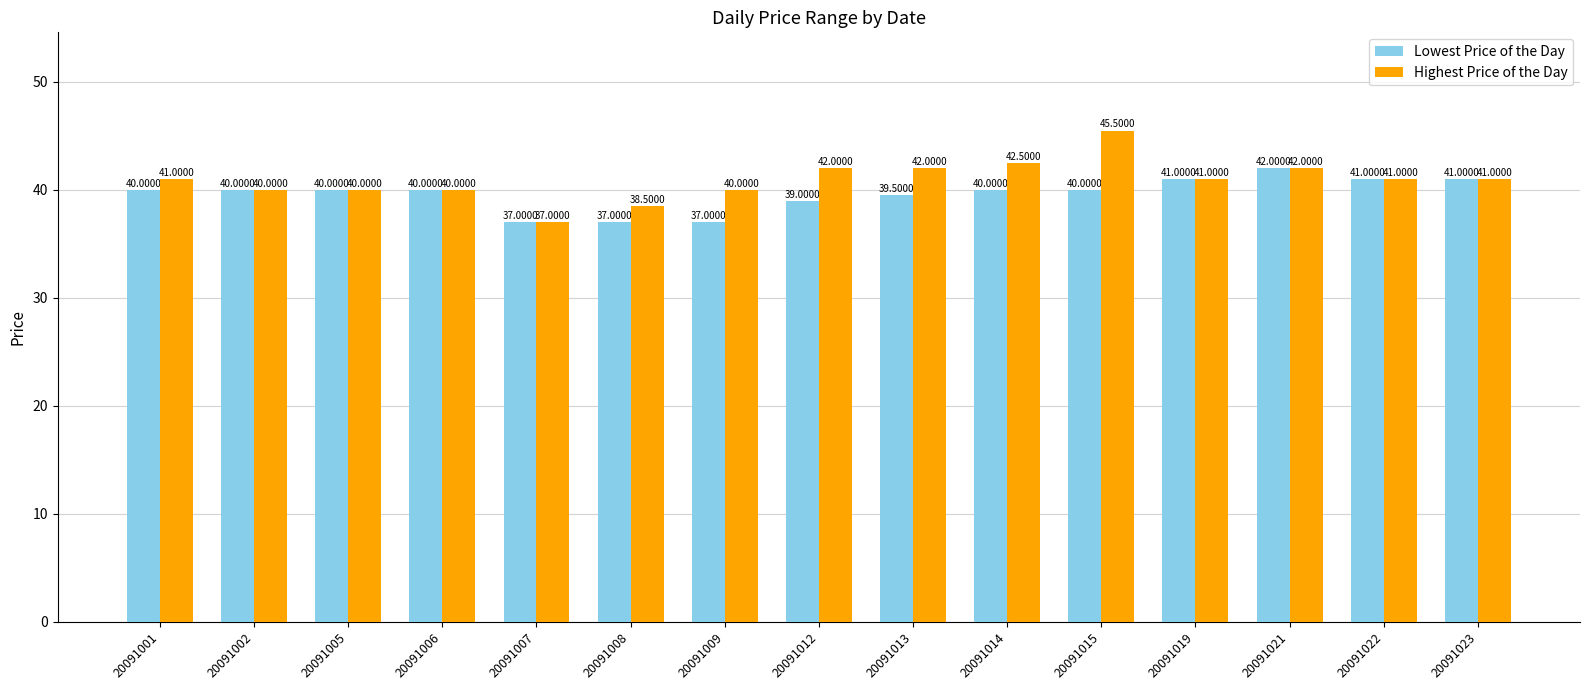

Which series has the largest range (max minus min)?

Highest Price of the Day